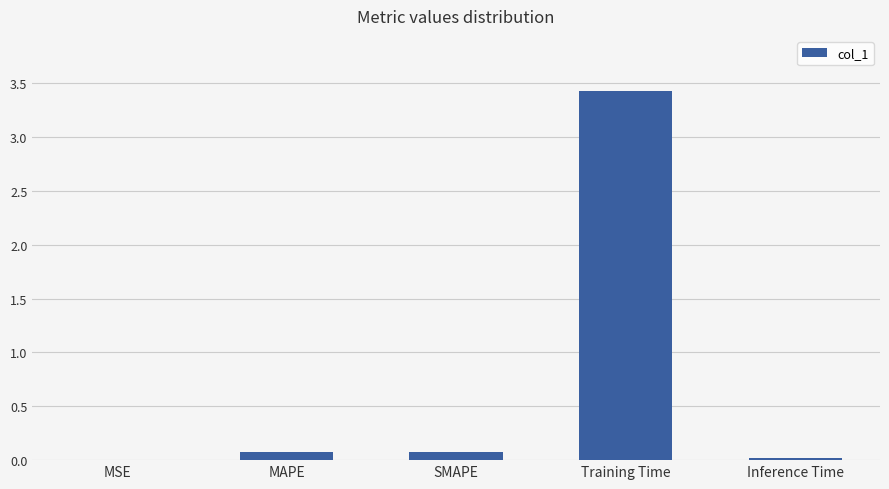

What is the sum of all values?

3.6